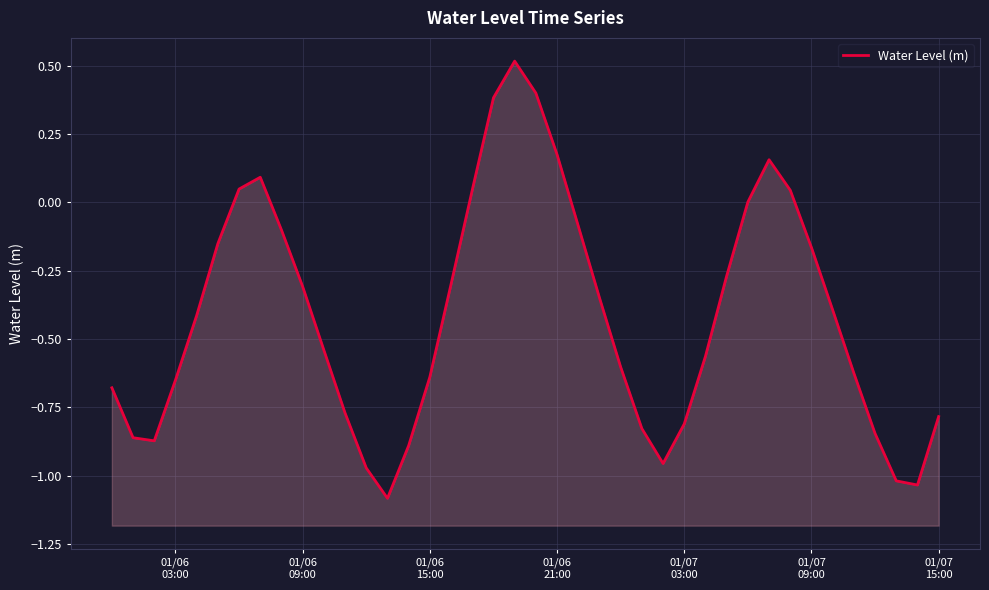

How many lines are shown in the chart?

1